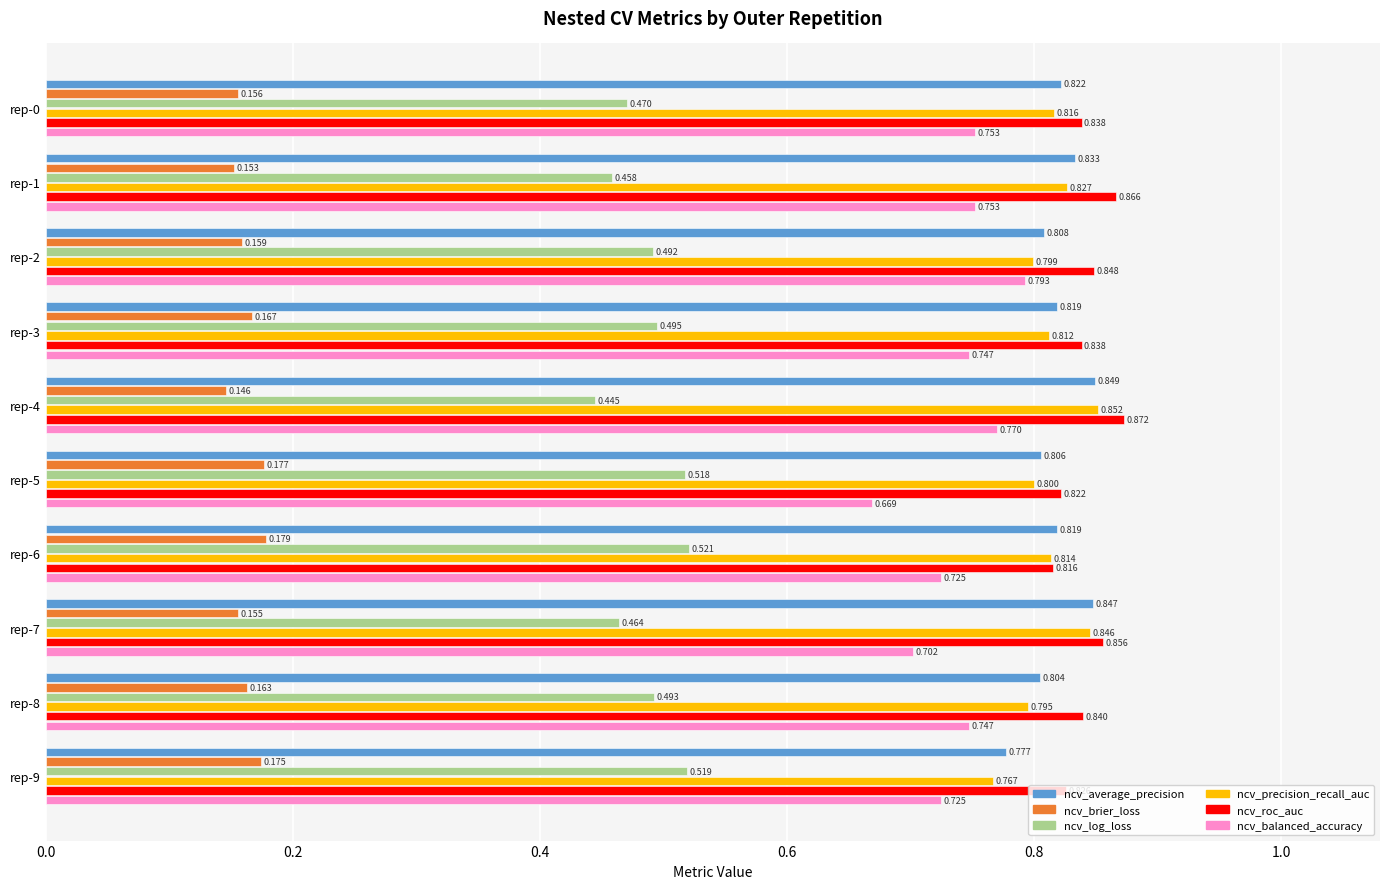

List the series in order of their peak value, lowest first.

ncv_brier_loss, ncv_log_loss, ncv_balanced_accuracy, ncv_average_precision, ncv_precision_recall_auc, ncv_roc_auc